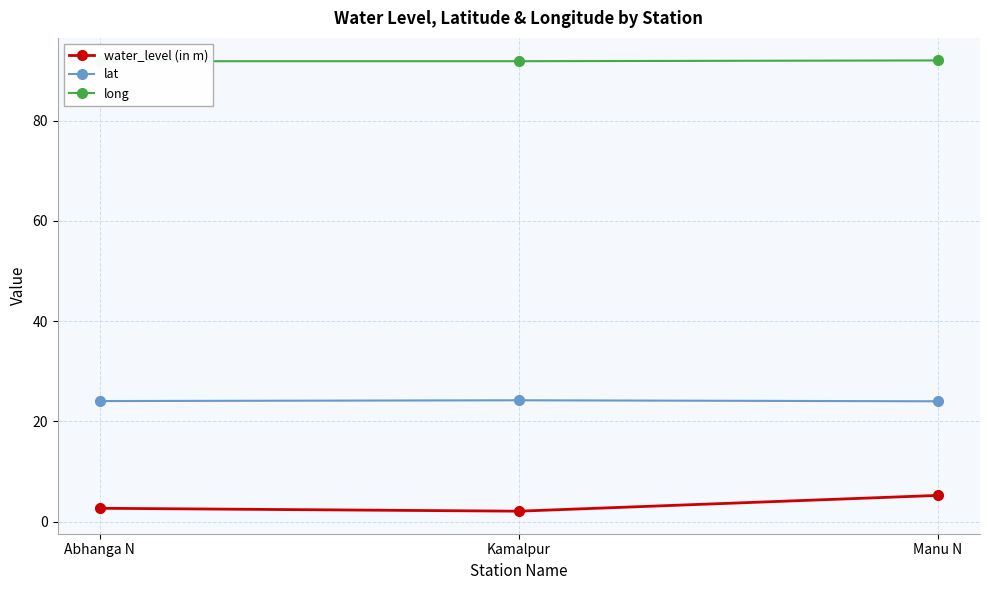

Which label corresponds to the smallest value in the chart?

Kamalpur